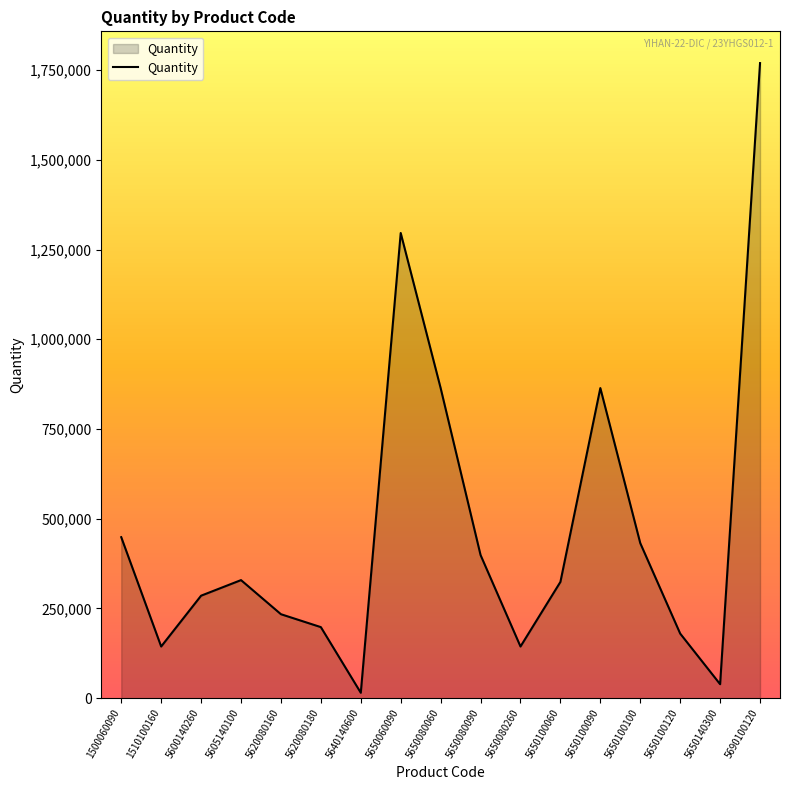

Which has a higher value, 1510100160 or 5650100100?

5650100100